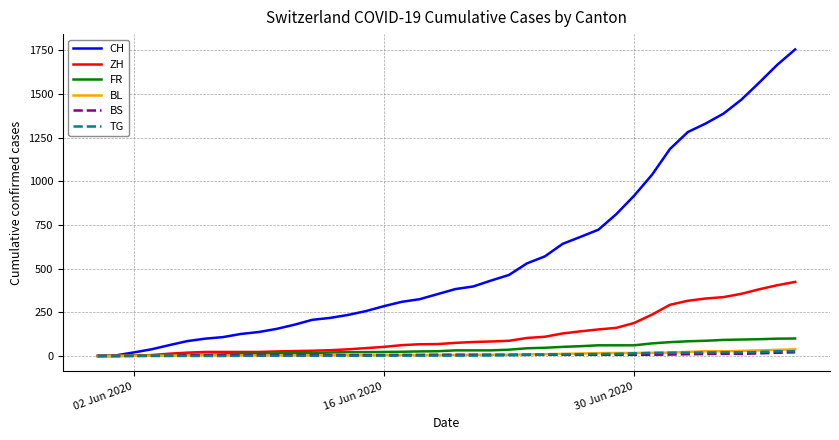

At how many categories does at least one series exceed 1238?

7